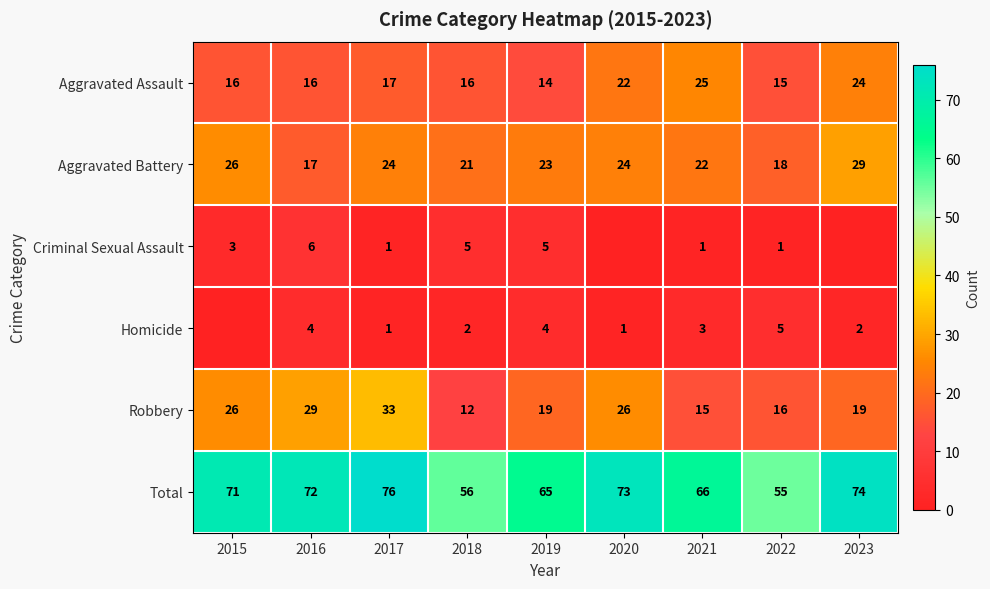

Rank the series at 2022 from highest to lowest value.

Total, Aggravated Battery, Robbery, Aggravated Assault, Homicide, Criminal Sexual Assault